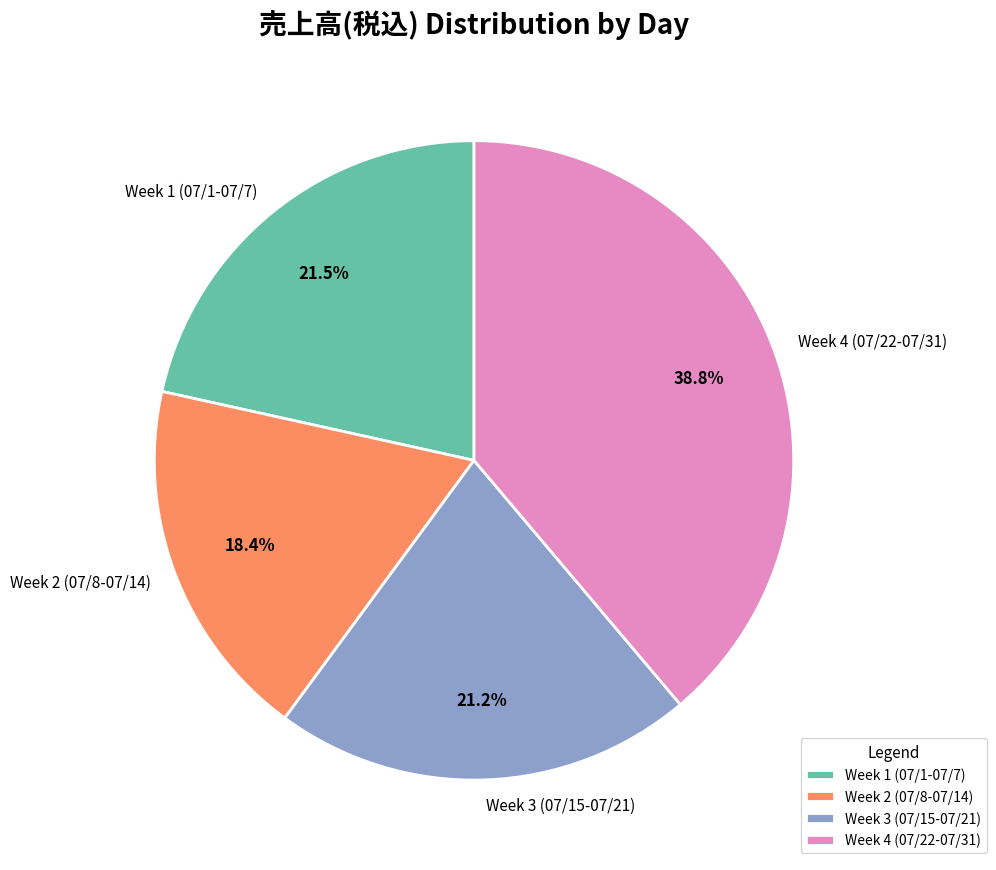

Combined, do Week 4 (07/22-07/31) and Week 3 (07/15-07/21) account for over 50%?

Yes